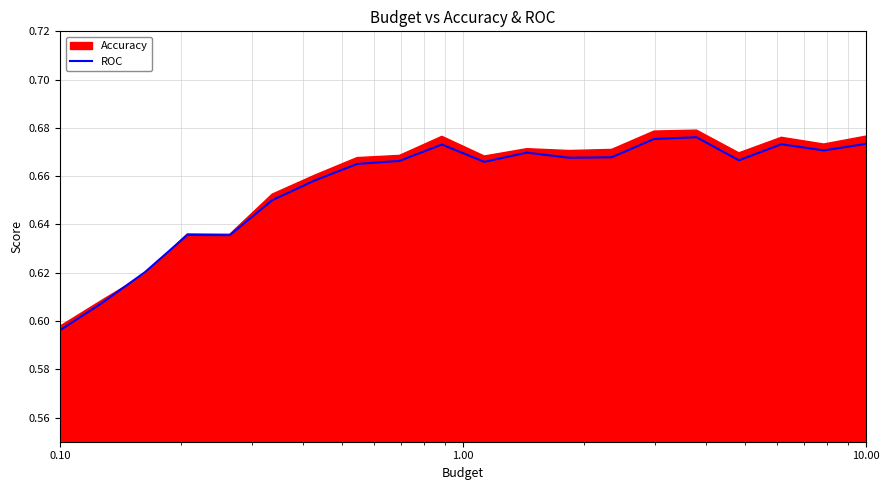

What is the difference between the maximum and second lowest values?

0.1